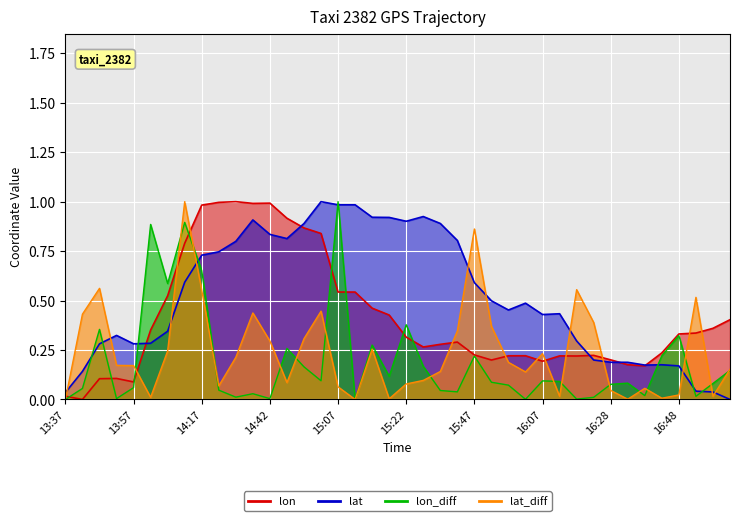

Is it true that lat equals 0.9 at 14:37?

True